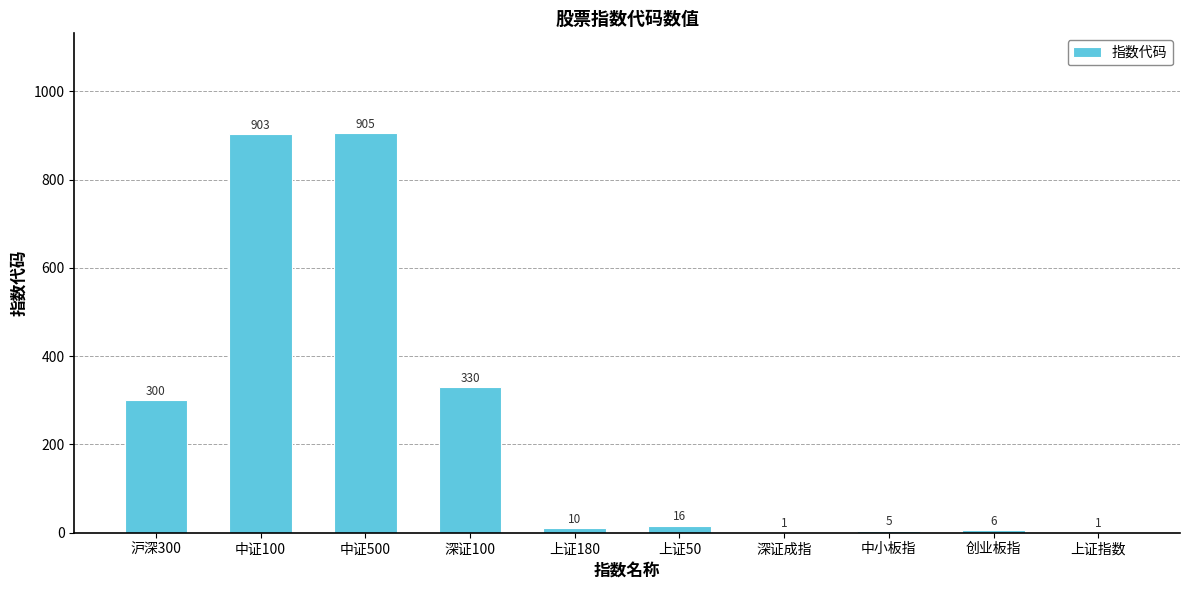

Reading left to right, what are all the values shown in this chart?

300	903	905	330	10	16	1	5	6	1